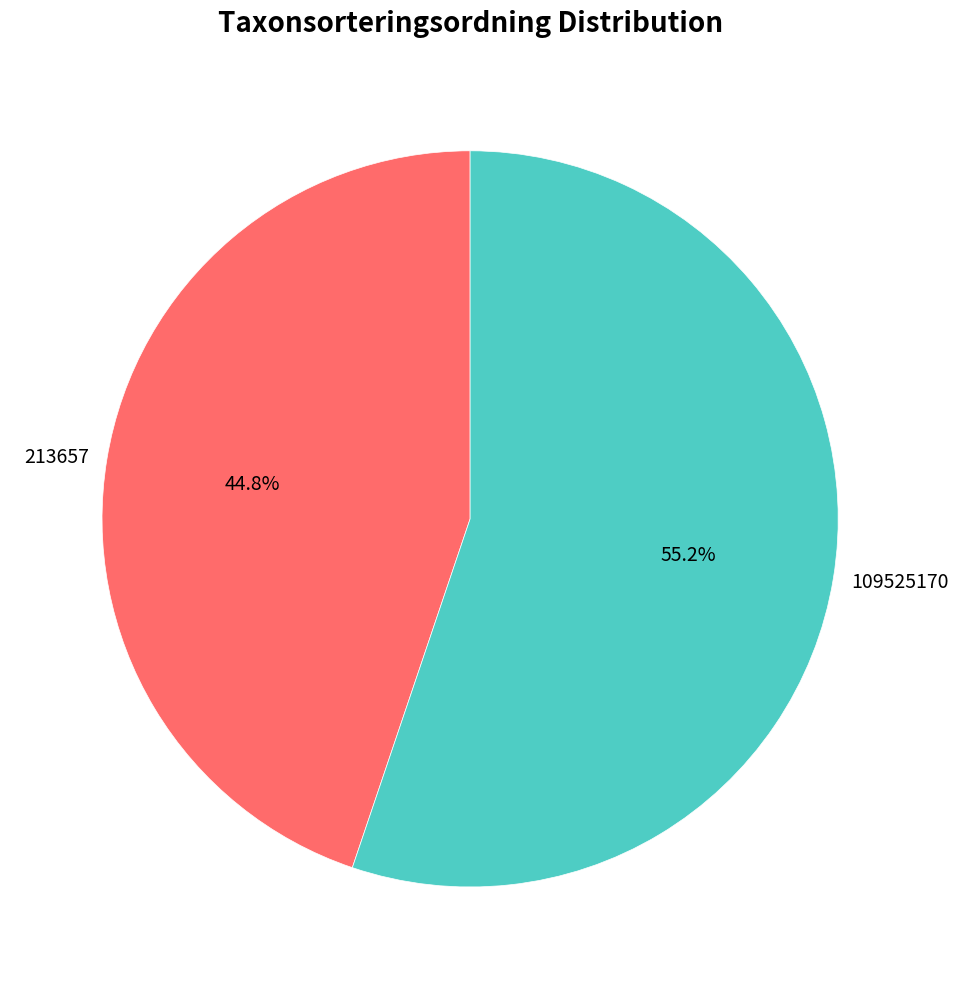

To the nearest percent, what percentage of the pie is 109525170?

55%